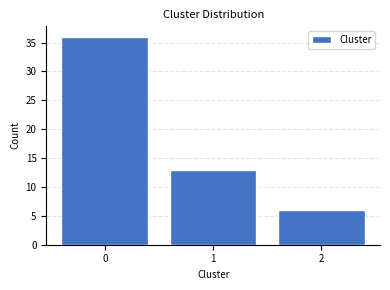

Reading right to left, extract all data points from this chart.

6	13	36